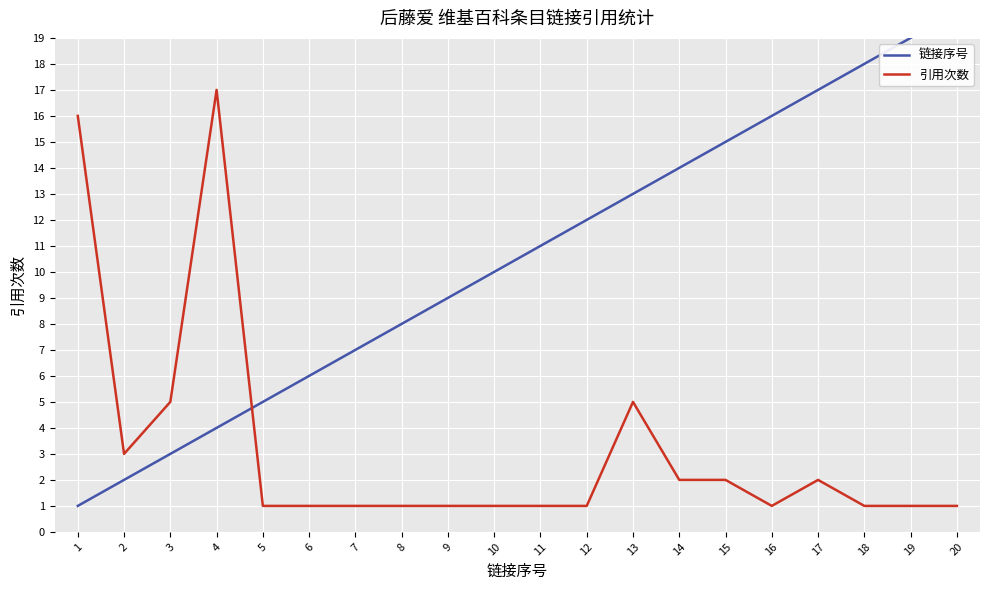

Which category has the lowest value in the 链接序号 series?

1